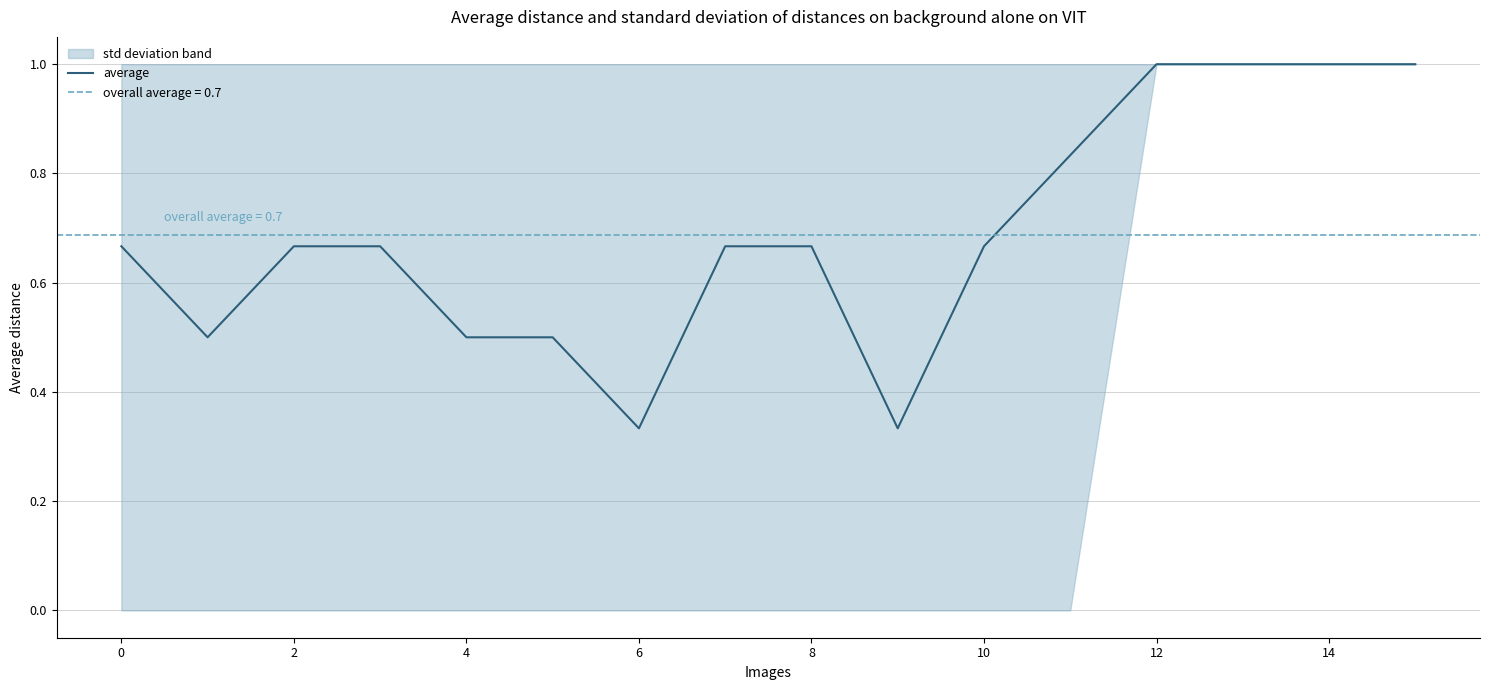

Is it true that average equals 1.7 at 14?

False